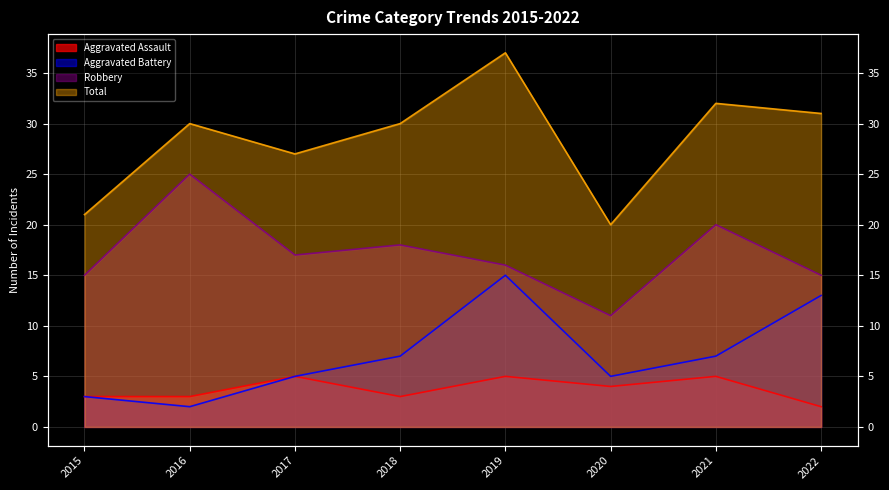

What is the difference between the second highest and second lowest values in the Robbery series?

5